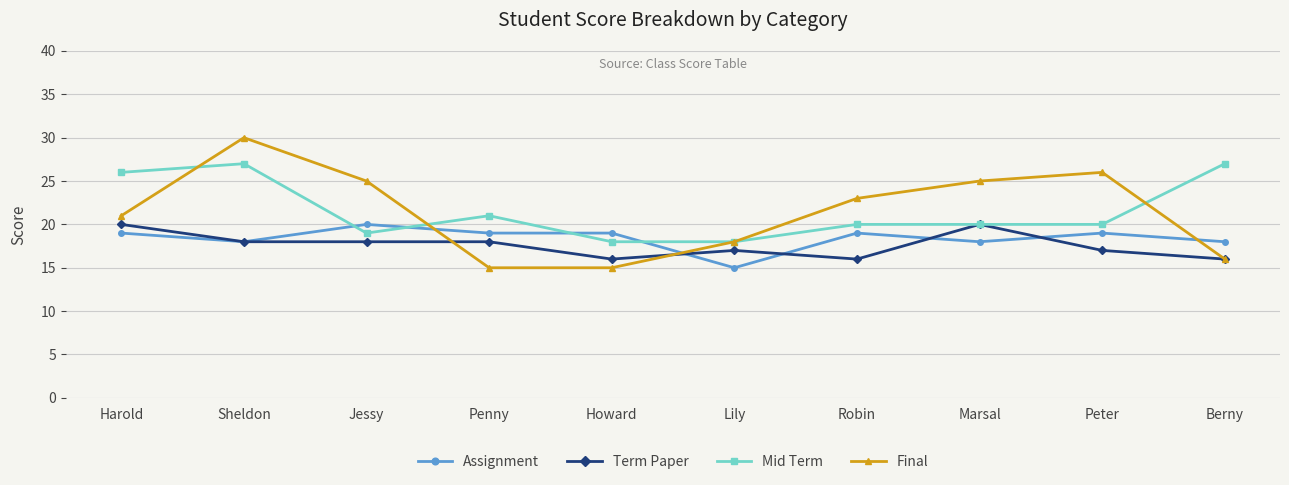

Which series changed the most between Lily and Berny?

Mid Term